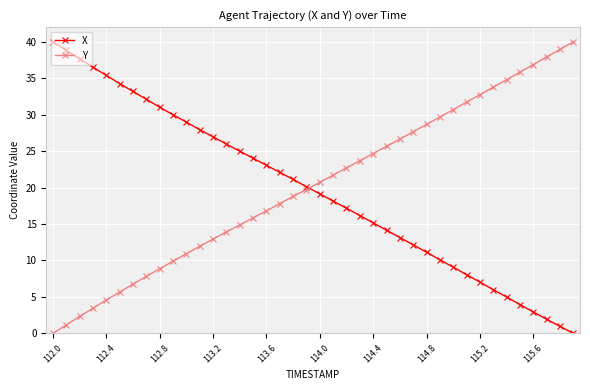

What is the value of the Y point at the 39th from the left?

38.9